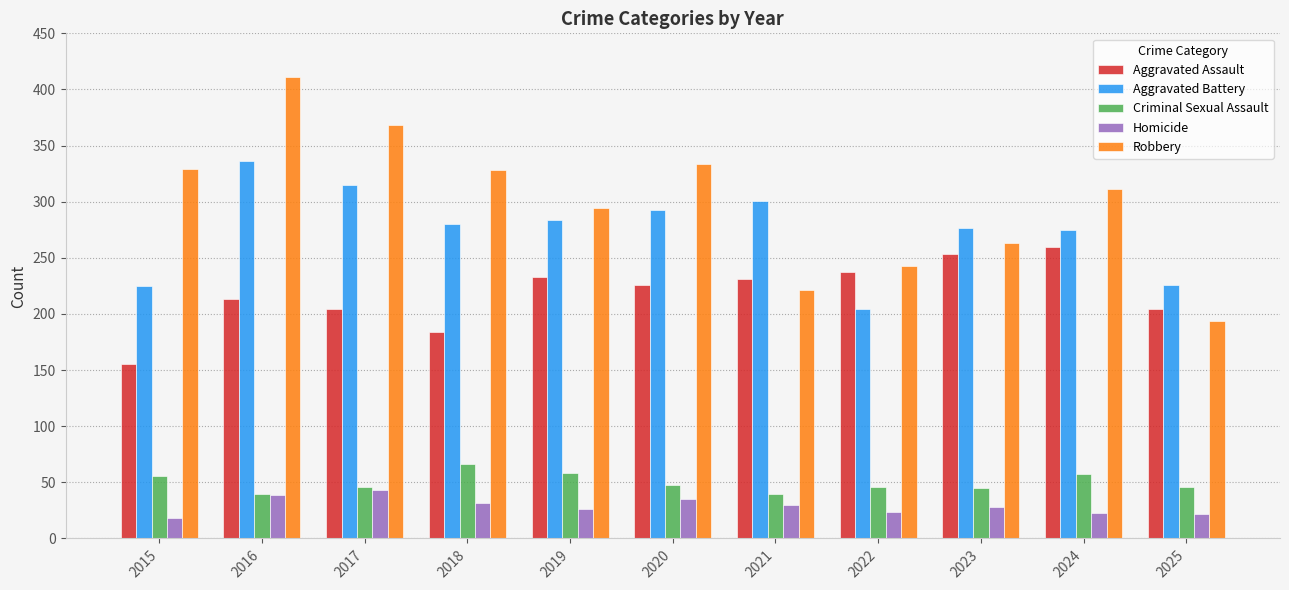

List the series in order of their peak value, highest first.

Robbery, Aggravated Battery, Aggravated Assault, Criminal Sexual Assault, Homicide